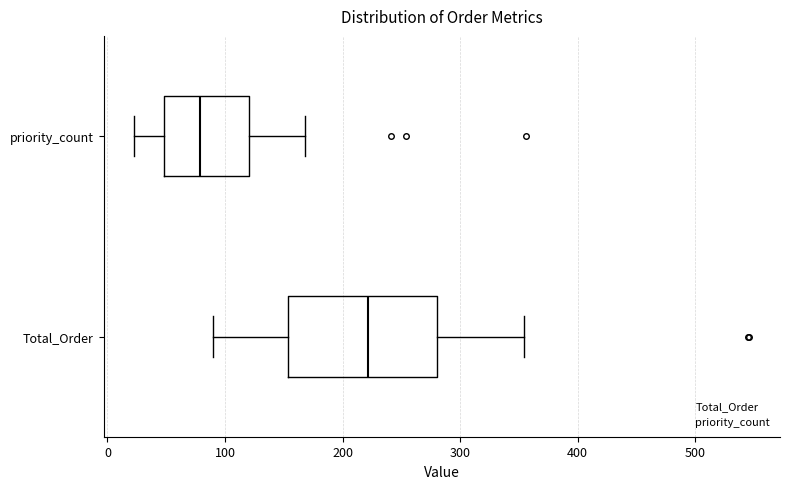

Reading bottom to top, read every box against the x-axis: the position of its median line, the range the box covers, and the ends of its whiskers. The values are not printed on the chart, so give them approximately, as read against the axis.

Total_Order: median 220, box 150 to 280, whiskers 90 to 350
priority_count: median 80, box 50 to 120, whiskers 20 to 170